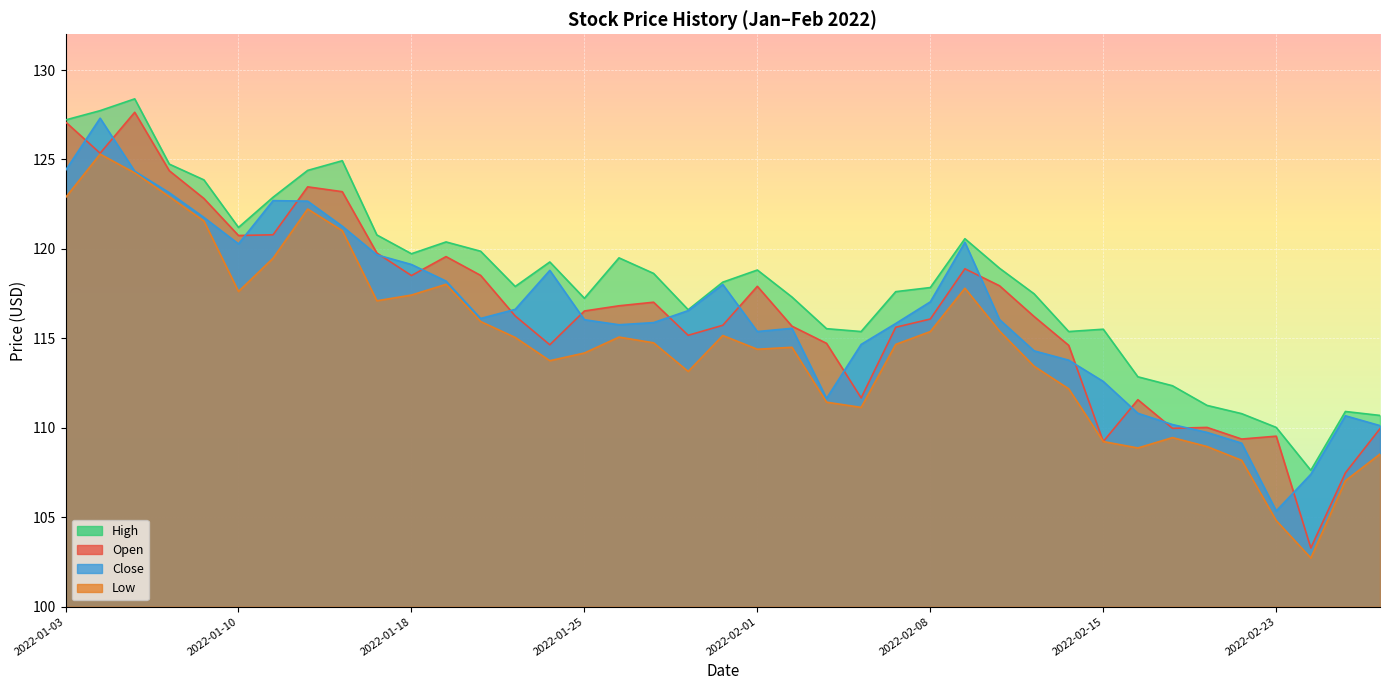

Which series has the largest total across all categories?

High